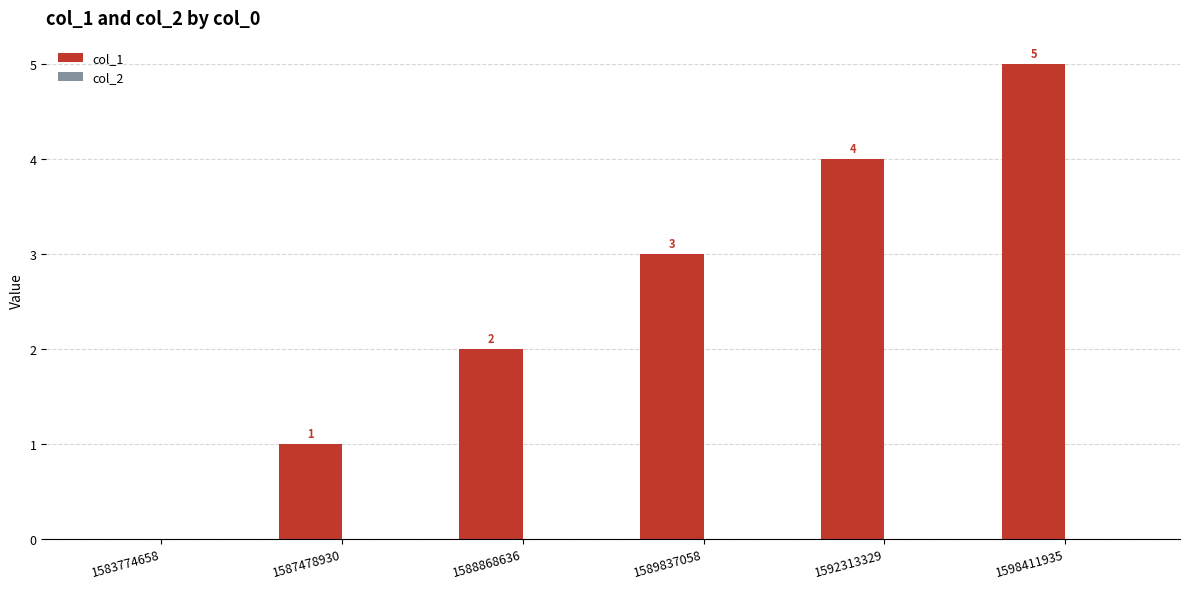

How many values are between 1 and 4?

4